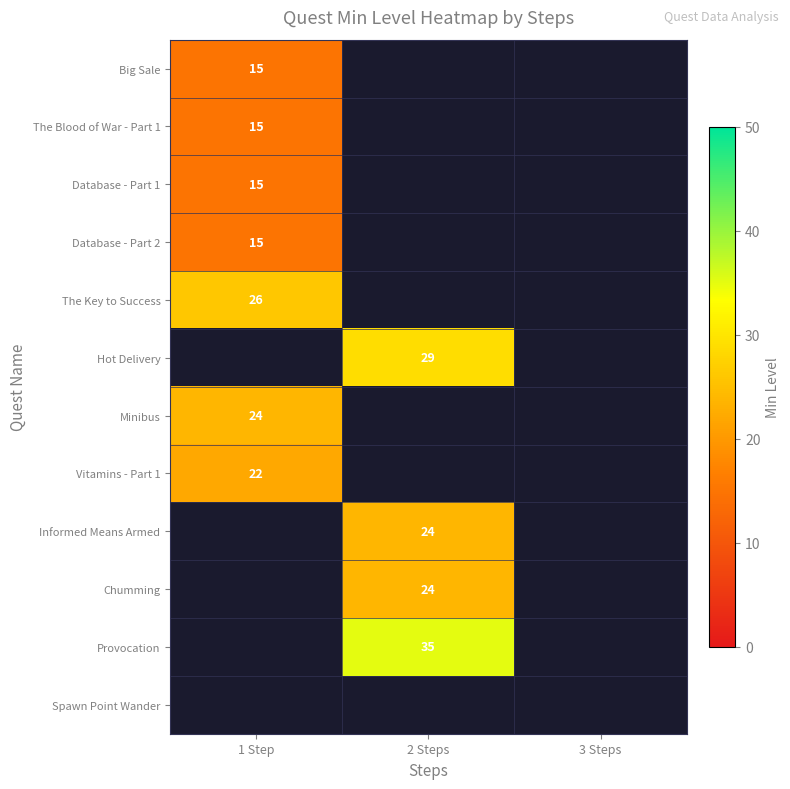

Which category has the lowest value across all series?

1 Step